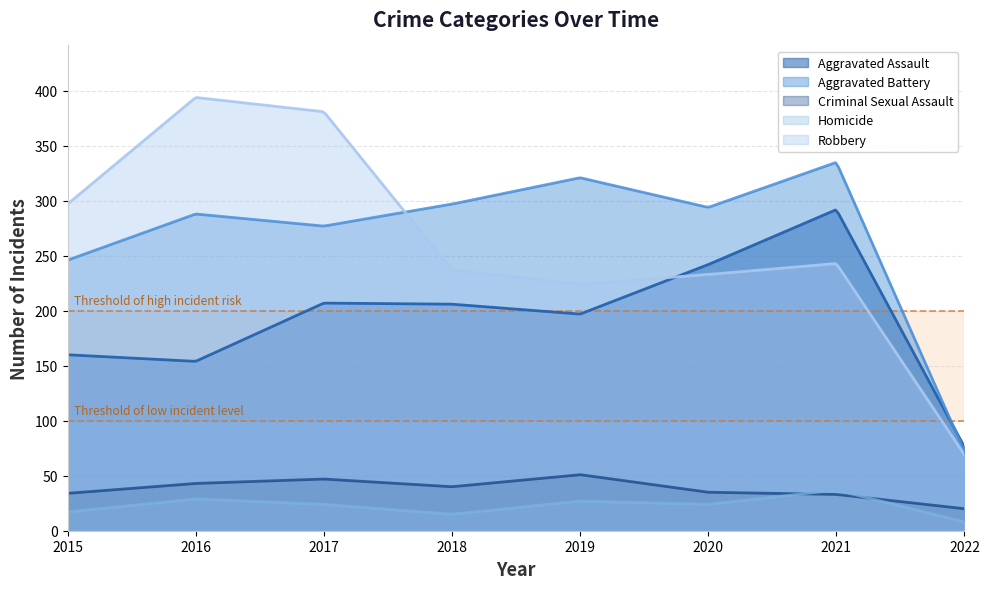

Rank the series at 2022 from lowest to highest value.

Homicide, Criminal Sexual Assault, Robbery, Aggravated Battery, Aggravated Assault